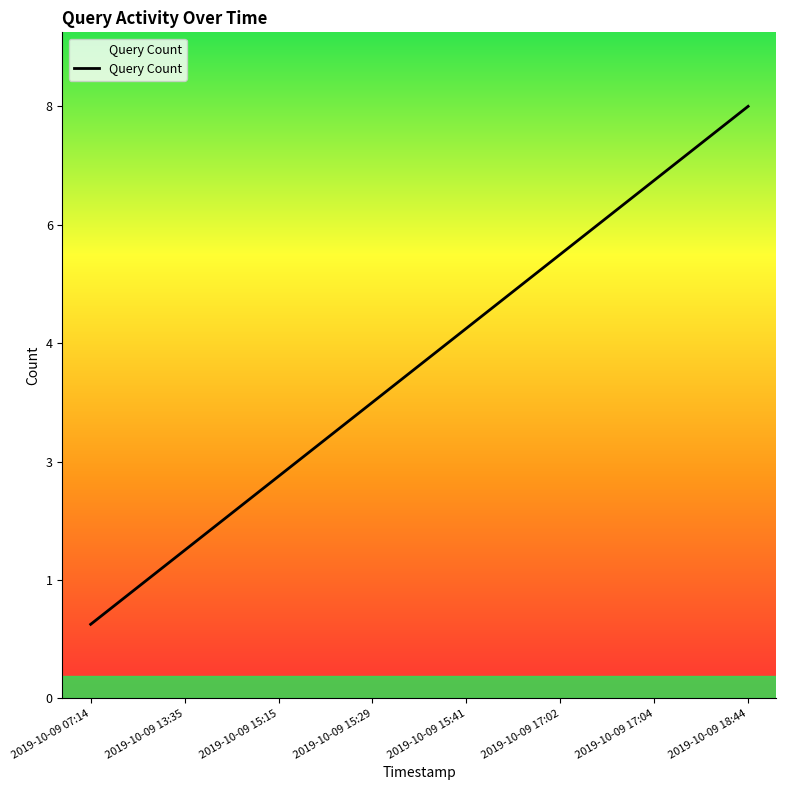

What position from the left is 2019-10-09 13:35?

2